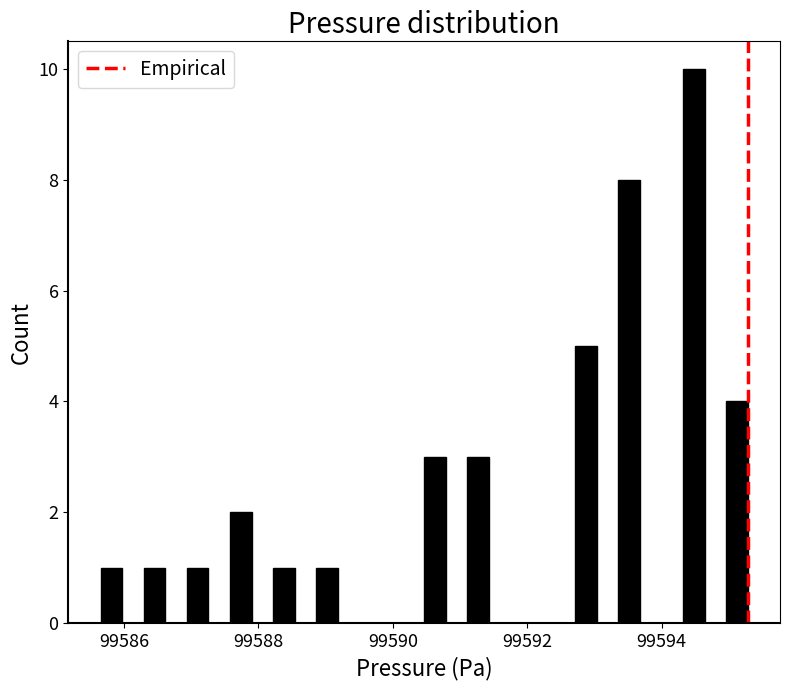

Read against the x-axis, roughly where is the centre of the tallest bar?

99594.4